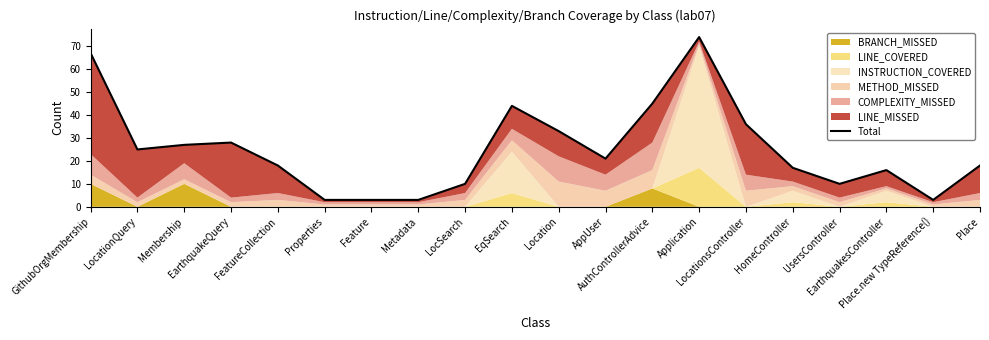

At which category does the chart reach its minimum across all series?

Properties